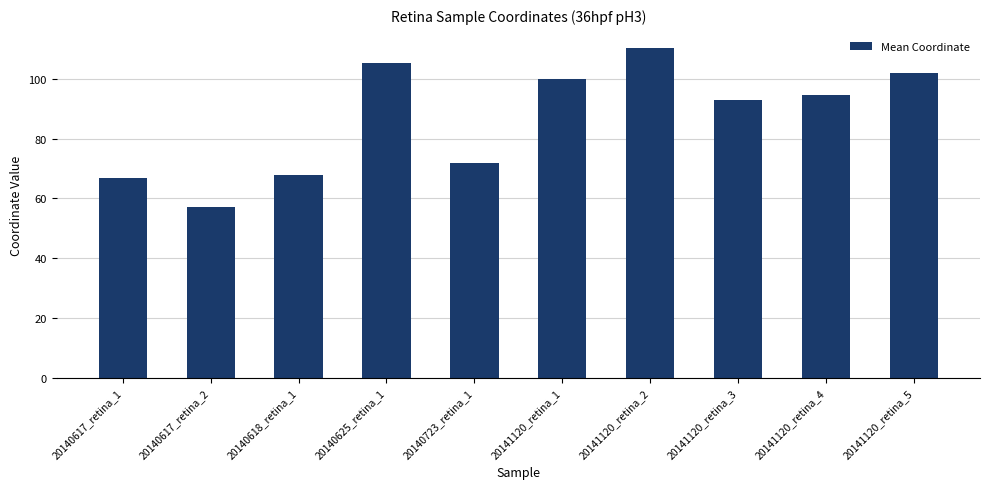

At which category does the chart reach its peak across all series?

20141120_retina_2